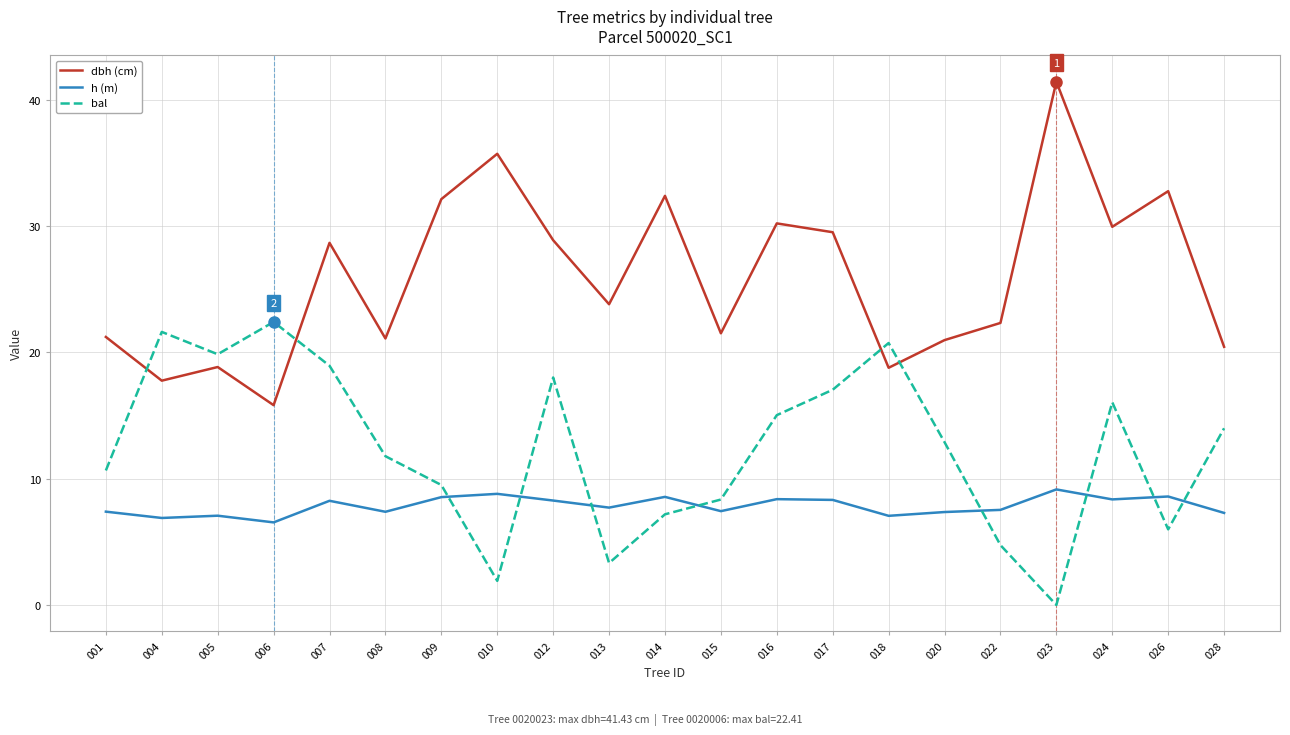

Count the number of categories in the chart.

21